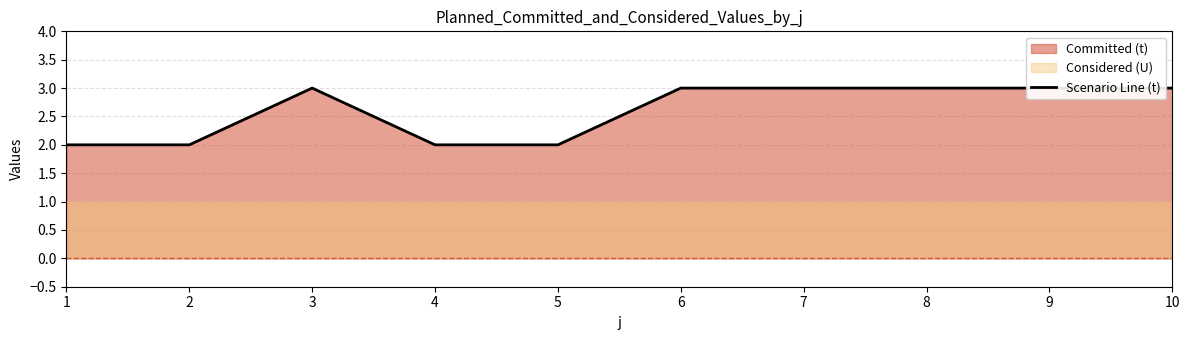

Rank the categories by value from lowest to highest.

1, 2, 4, 5, 3, 6, 7, 8, 9, 10